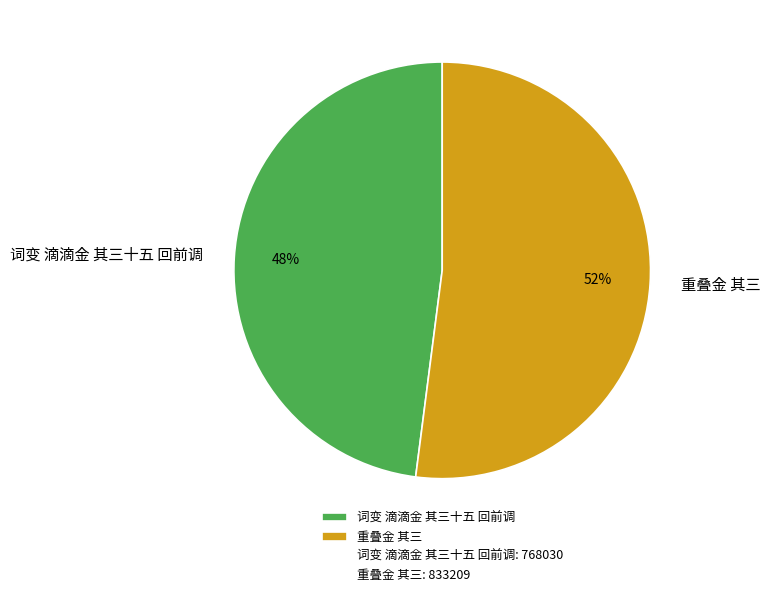

How many slices are in this pie chart?

2